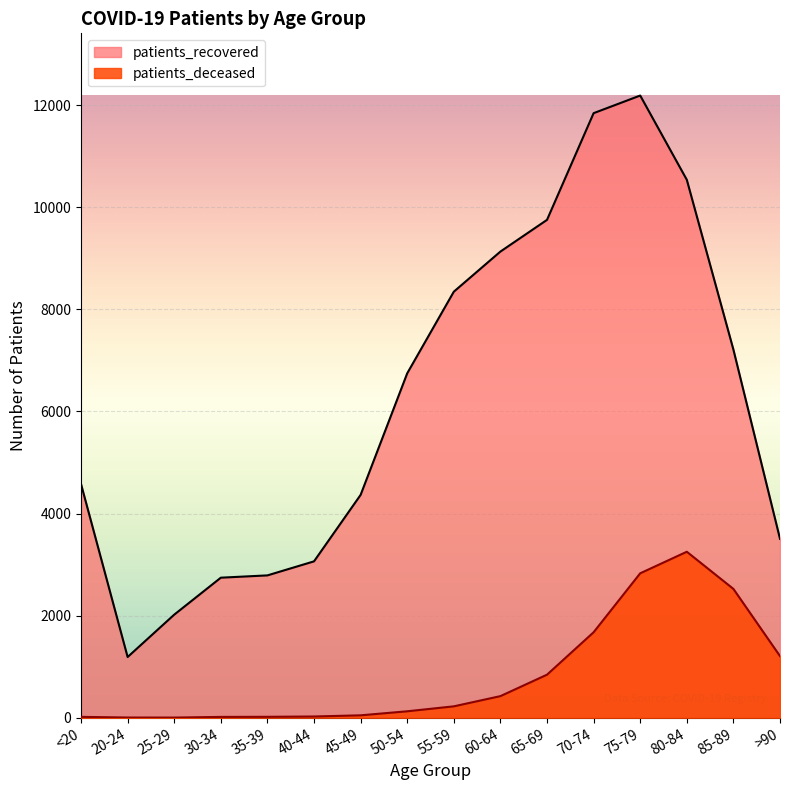

Which category has the lowest value across all series?

25-29